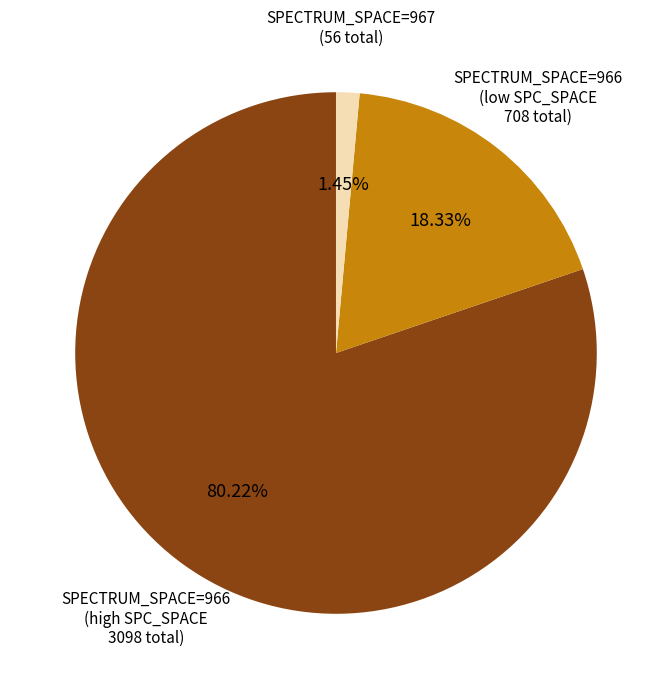

Is there a majority slice in this chart?

Yes